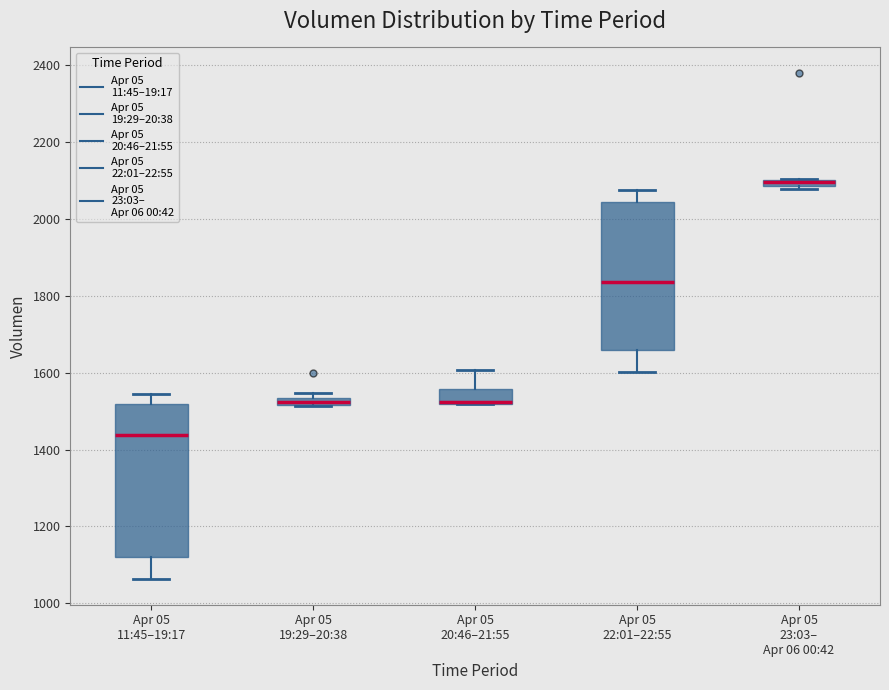

Where is the lower edge of the box for Apr 05 23:03– Apr 06 00:42 on the y-axis? The values are not printed on the chart, so give them approximately, as read against the axis.

2080